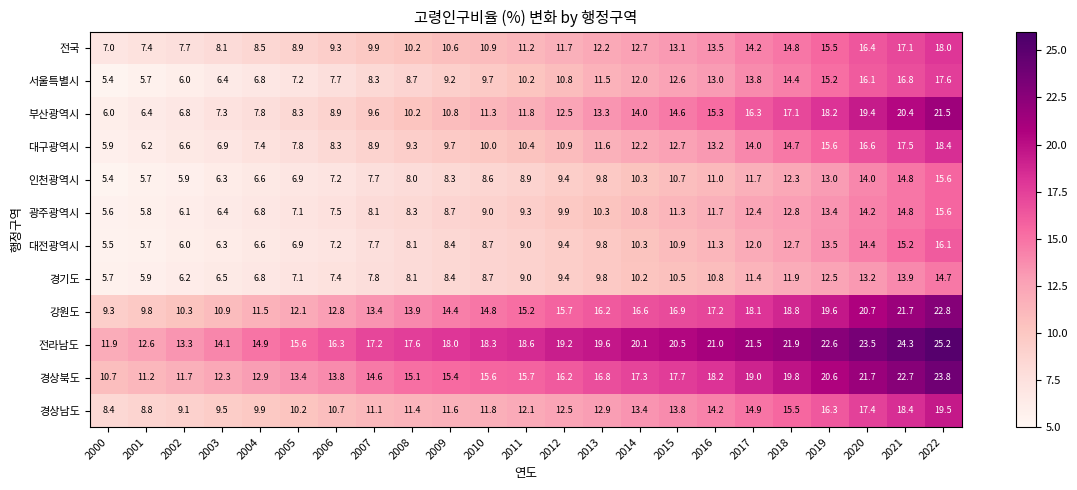

Is it true that 서울특별시 equals 15.2 at 2019?

True